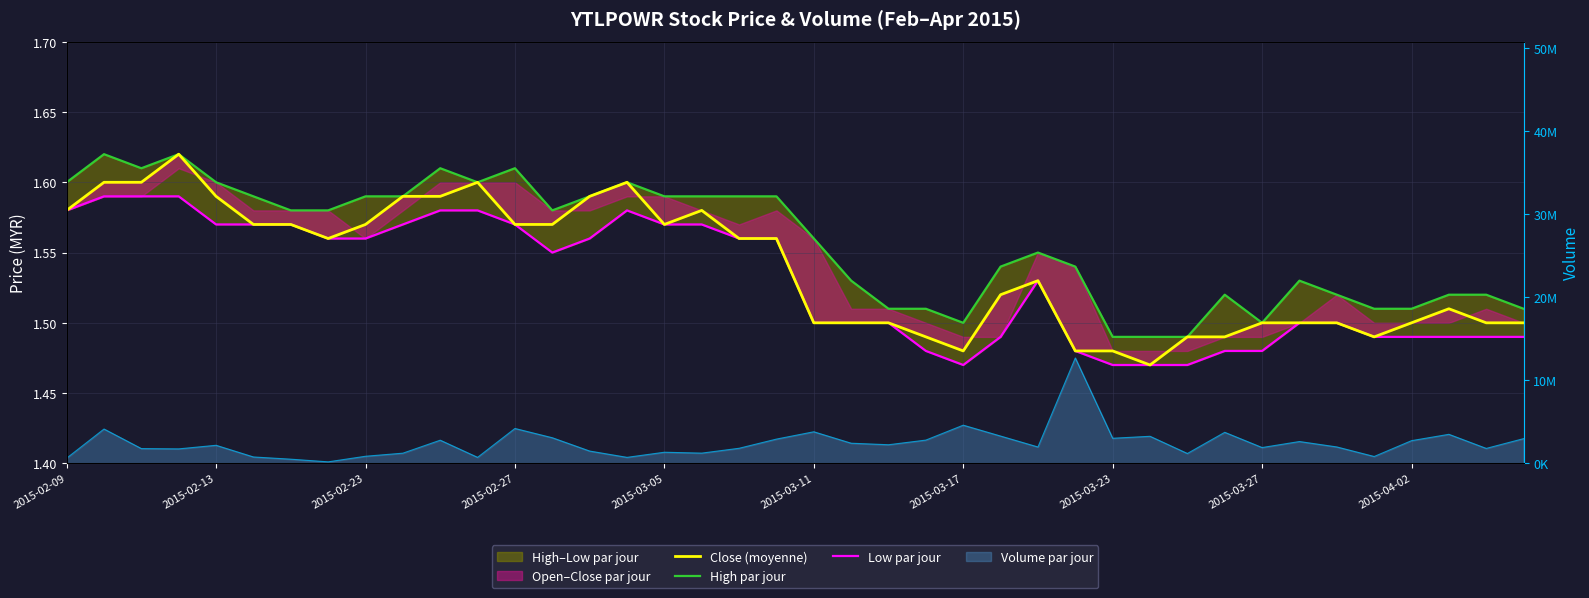

Reading right to left, what are all the values shown in this chart?

Close (moyenne): 1.5	1.5	1.5	1.5	1.5	1.5	1.5	1.5	1.5	1.5	1.5	1.5	1.5	1.5	1.5	1.5	1.5	1.5	1.5	1.5	1.6	1.6	1.6	1.6	1.6	1.6	1.6	1.6	1.6	1.6	1.6	1.6	1.6	1.6	1.6	1.6	1.6	1.6	1.6	1.6
High par jour: 1.5	1.5	1.5	1.5	1.5	1.5	1.5	1.5	1.5	1.5	1.5	1.5	1.5	1.6	1.5	1.5	1.5	1.5	1.5	1.6	1.6	1.6	1.6	1.6	1.6	1.6	1.6	1.6	1.6	1.6	1.6	1.6	1.6	1.6	1.6	1.6	1.6	1.6	1.6	1.6
Low par jour: 1.5	1.5	1.5	1.5	1.5	1.5	1.5	1.5	1.5	1.5	1.5	1.5	1.5	1.5	1.5	1.5	1.5	1.5	1.5	1.5	1.6	1.6	1.6	1.6	1.6	1.6	1.6	1.6	1.6	1.6	1.6	1.6	1.6	1.6	1.6	1.6	1.6	1.6	1.6	1.6